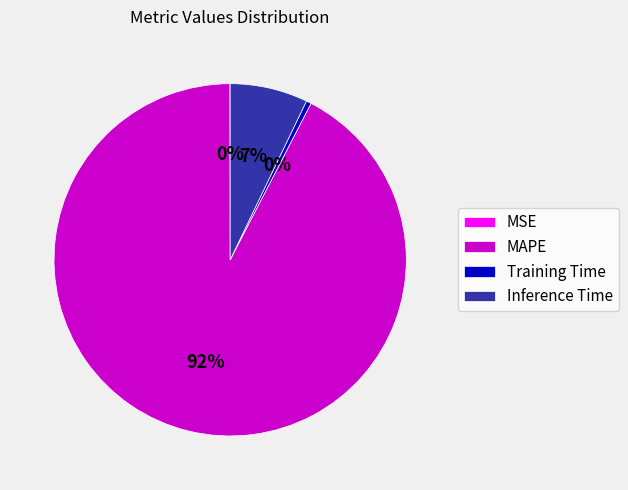

To the nearest percent, what is the combined percentage of Training Time and MAPE?

93%